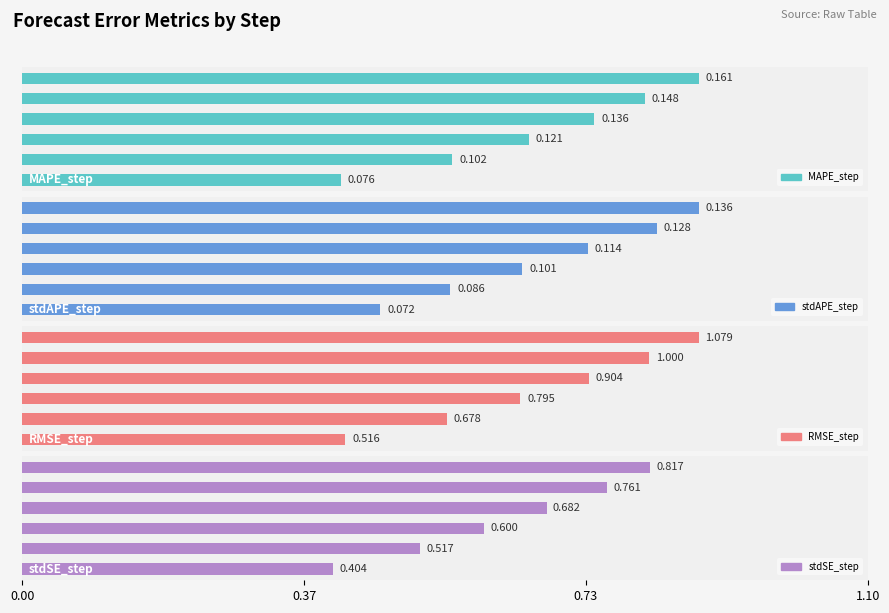

How many data points does each series have?

6